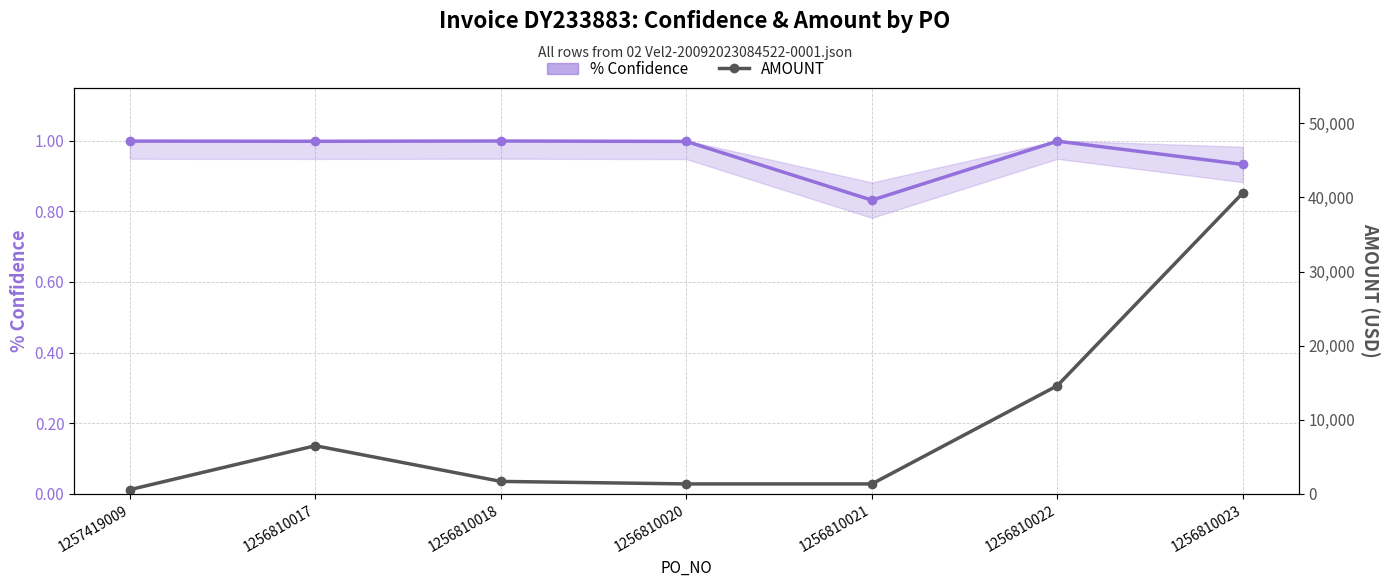

Reading left to right, list all the values displayed in this chart.

% Confidence: 1.0	1.0	1.0	1.0	0.8	1.0	0.9
AMOUNT: 564.0	6493.2	1679.0	1339.8	1339.8	14596.5	40608.8